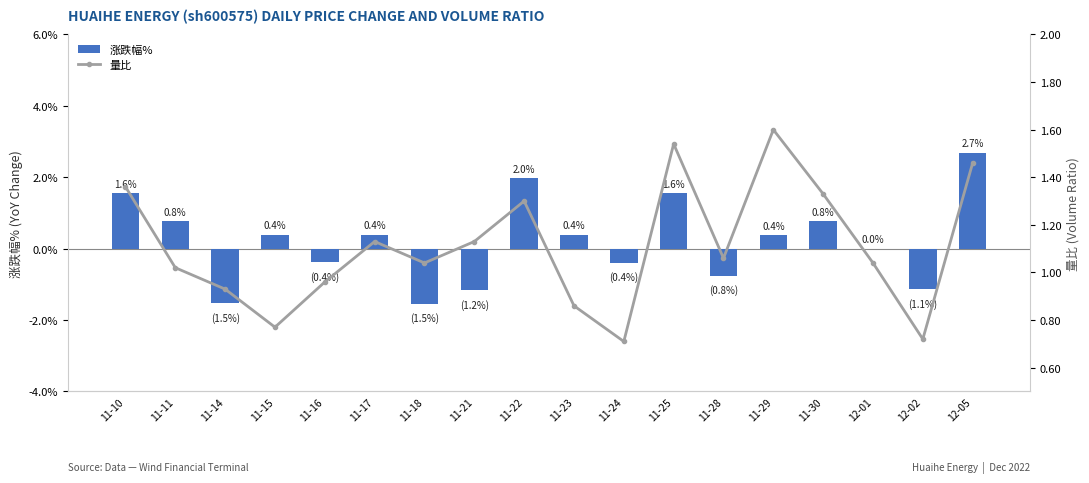

At which category is the sum across all series the highest?

12-05